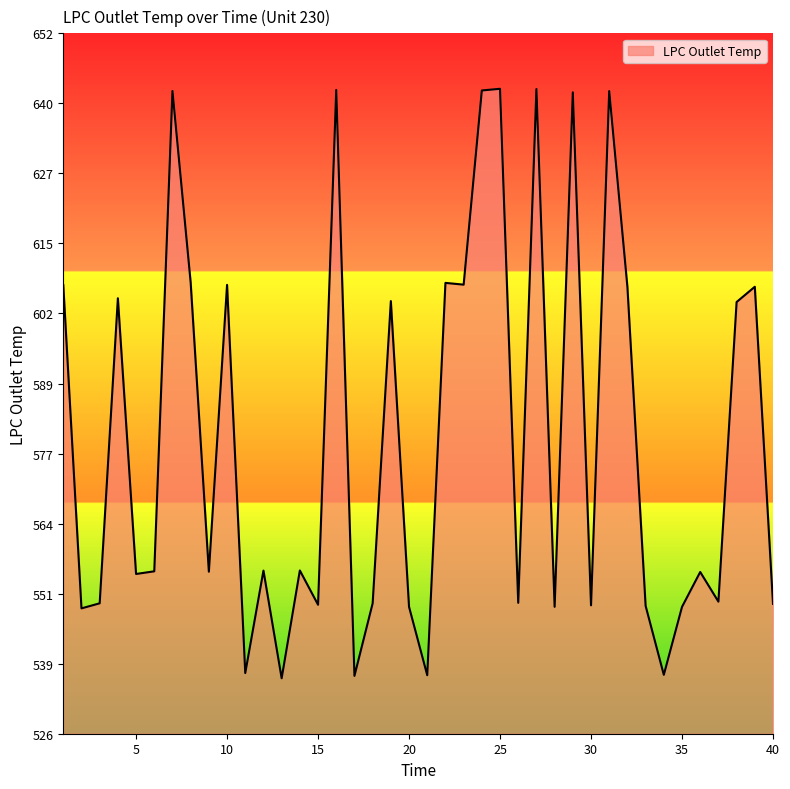

What is the difference between the maximum and minimum values?

106.3